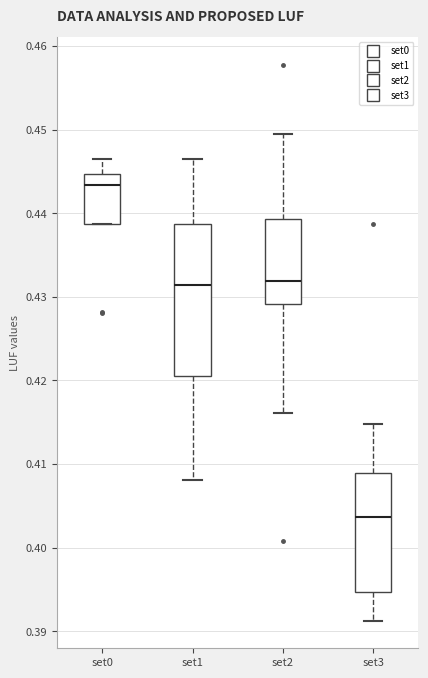

Reading left to right, read every box against the y-axis: the position of its median line, the range the box covers, and the ends of its whiskers. The values are not printed on the chart, so give them approximately, as read against the axis.

set0: median 0.443, box 0.439 to 0.445, whiskers 0.439 to 0.446
set1: median 0.431, box 0.420 to 0.439, whiskers 0.408 to 0.446
set2: median 0.432, box 0.429 to 0.439, whiskers 0.416 to 0.449
set3: median 0.404, box 0.395 to 0.409, whiskers 0.391 to 0.415